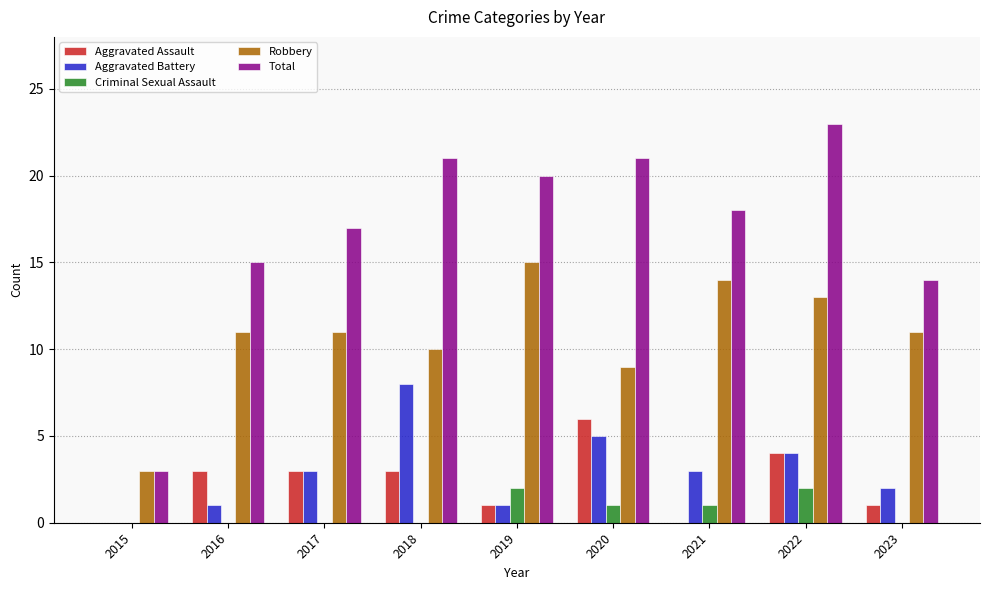

What is the total value across all series at 2016?

30